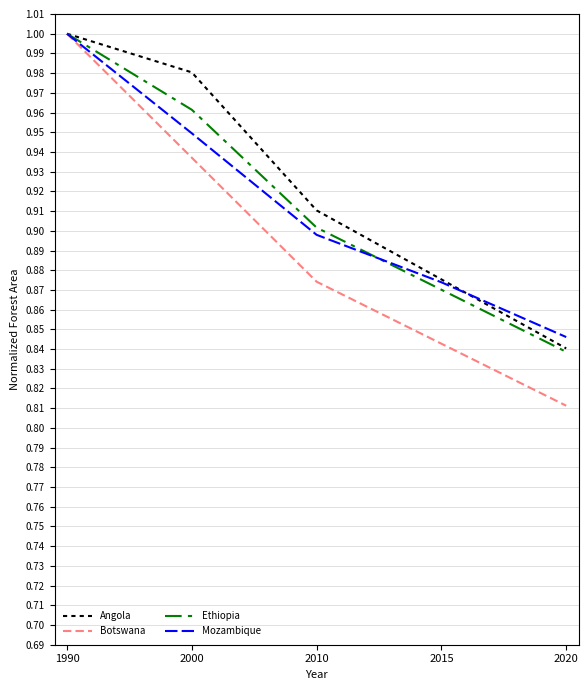

Is the value of Ethiopia at 2015 greater than the value of Angola at 2015?

No